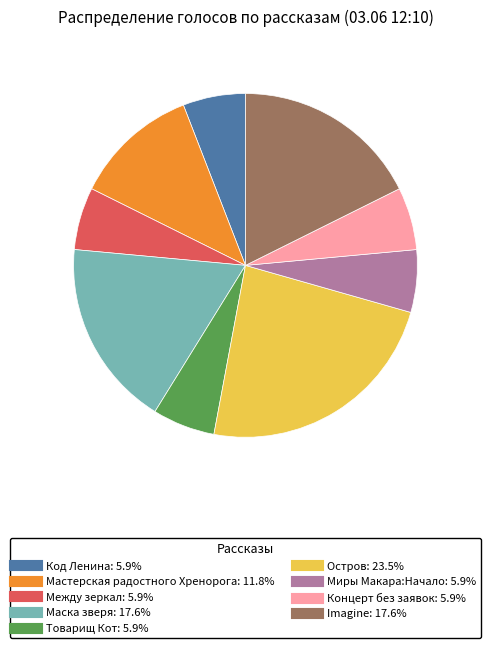

Is there any slice that represents more than half of the pie?

No